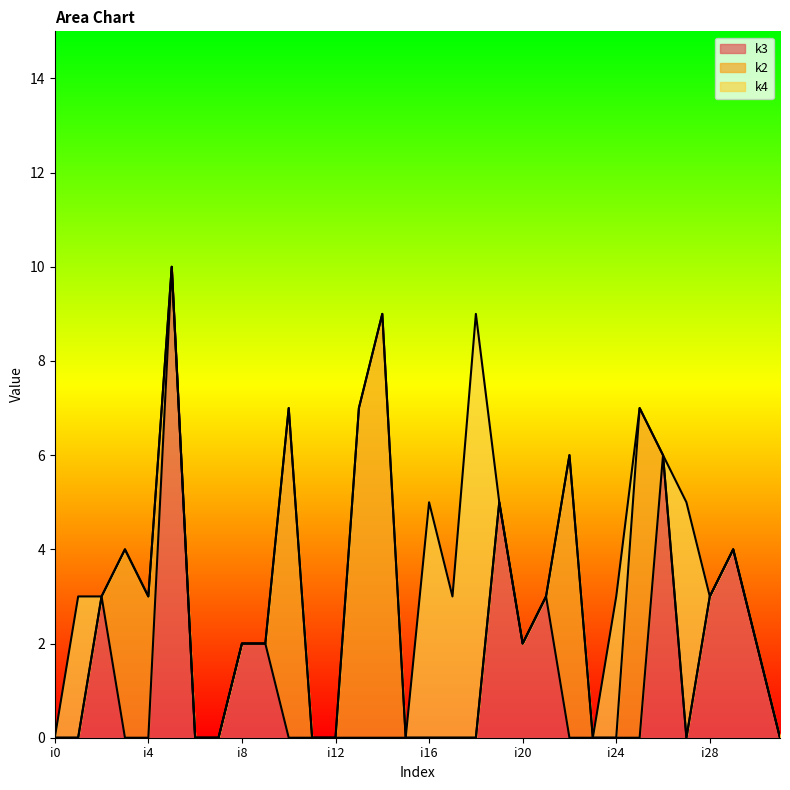

What are all the series names shown in the legend?

k3, k2, k4